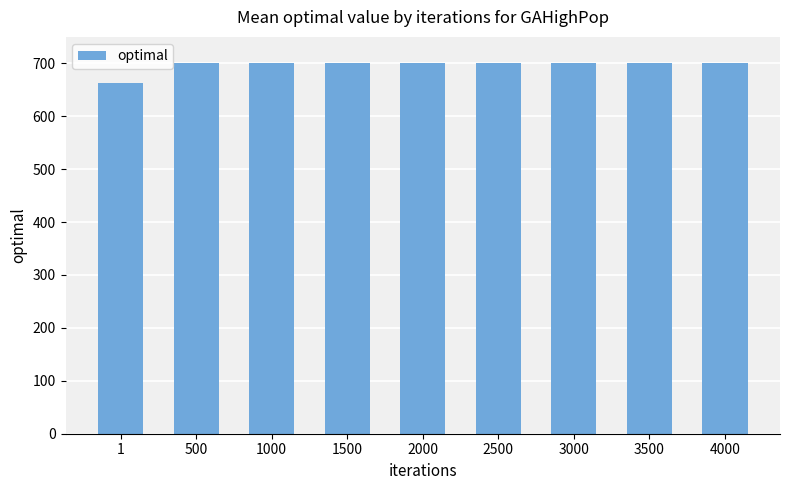

Approximately how many times larger is the value at 4000 compared to 500?

1.0